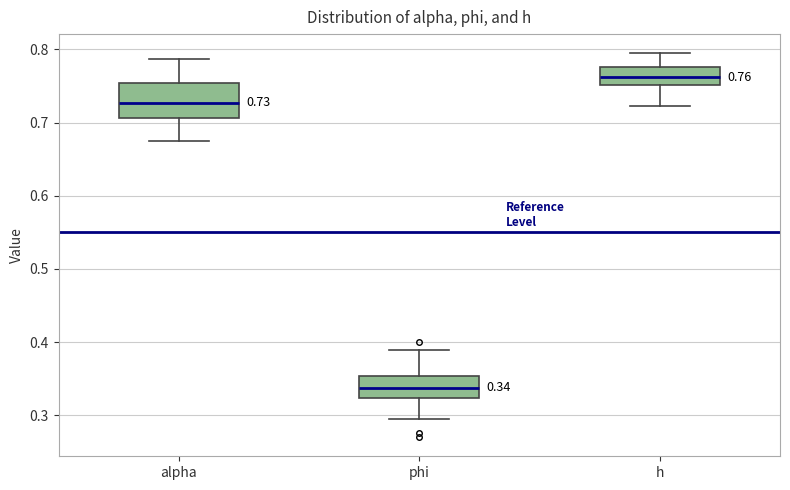

Comparing the boxes themselves (not the whiskers), which one is the tallest?

alpha